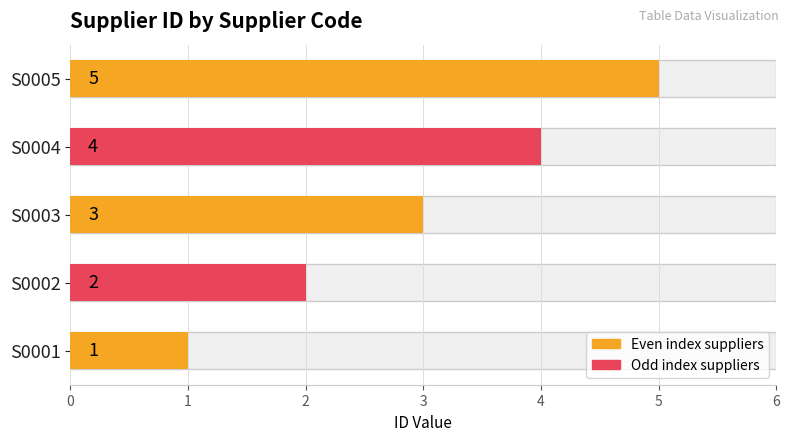

True or false: the data shows 2 at S0002.

True